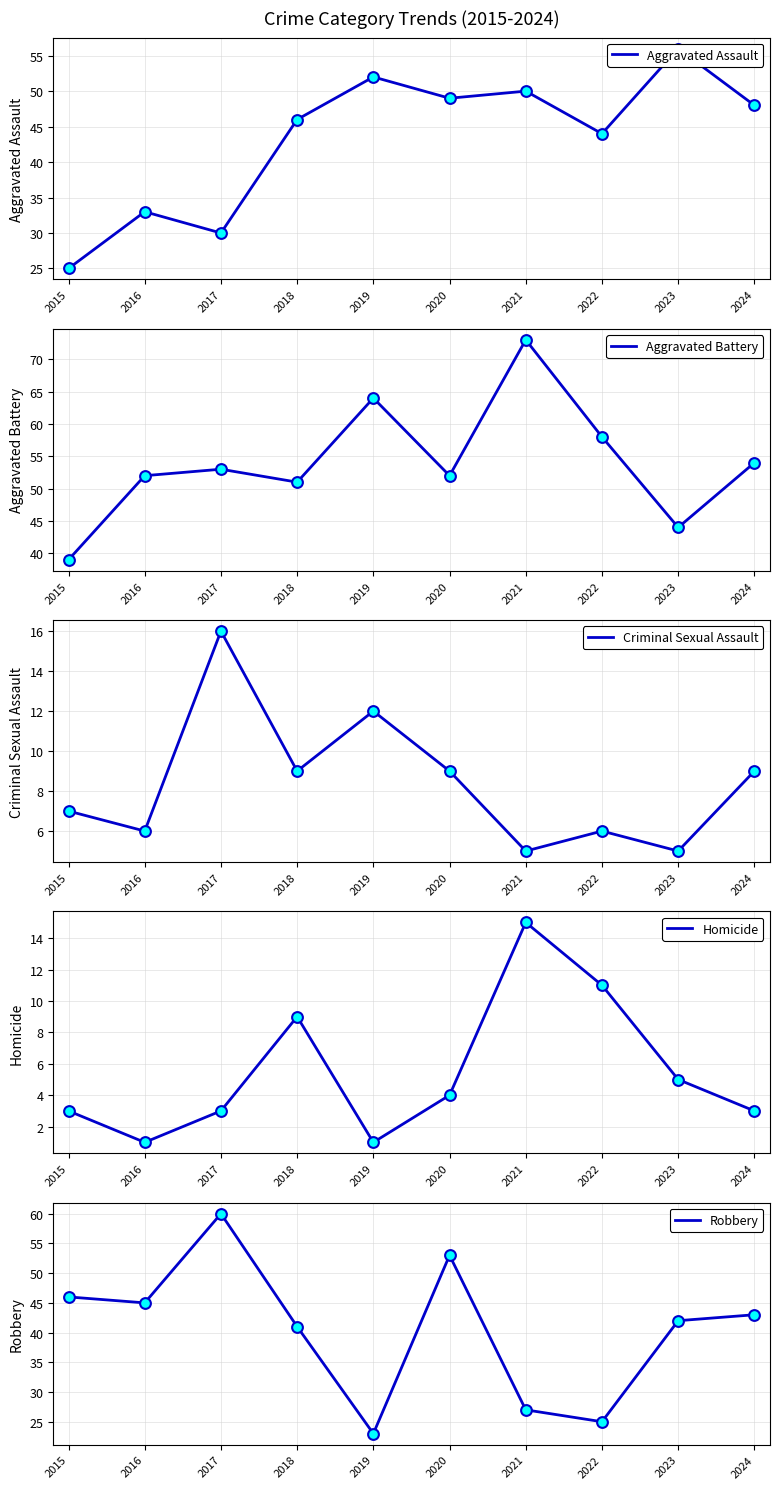

Is the value of Aggravated Assault at 2023 greater than the value of Criminal Sexual Assault at 2023?

Yes